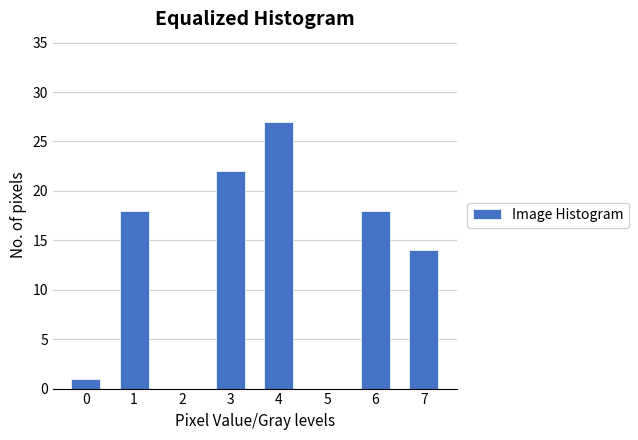

Reading right to left, what are all the values shown in this chart?

7=14	6=18	5=0	4=27	3=22	2=0	1=18	0=1